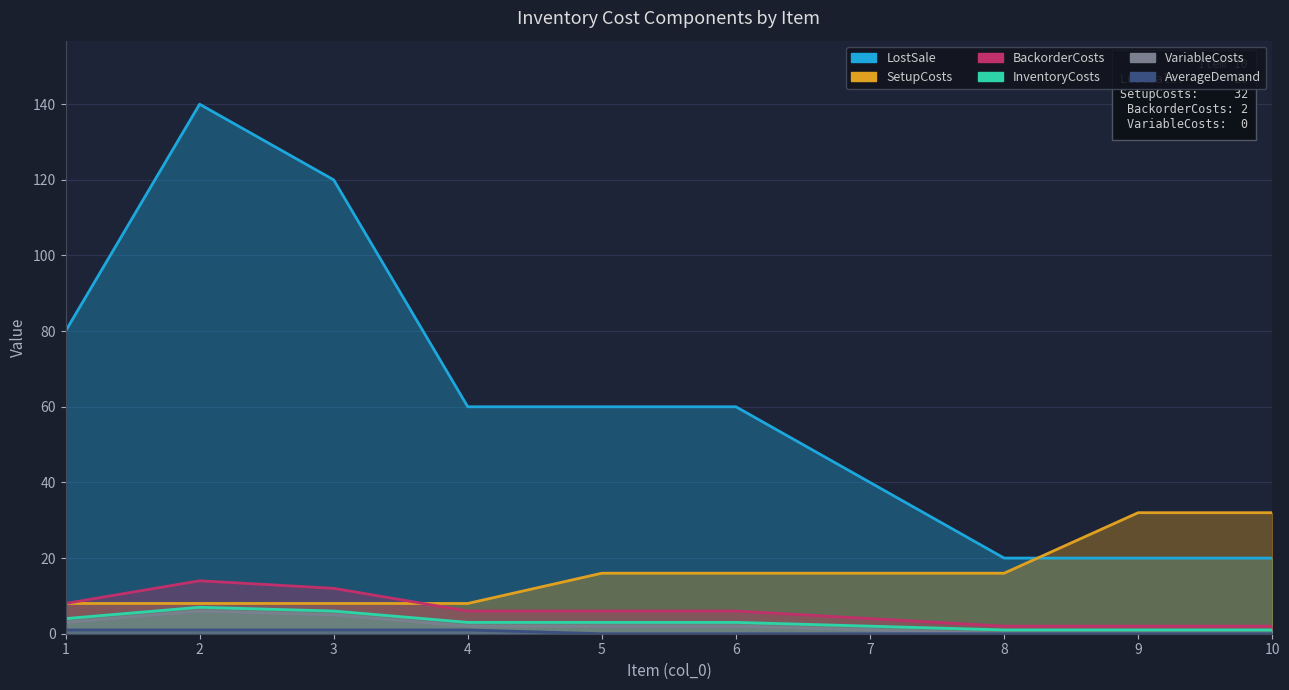

True or false: InventoryCosts has more than 1 points higher than both neighbors.

False